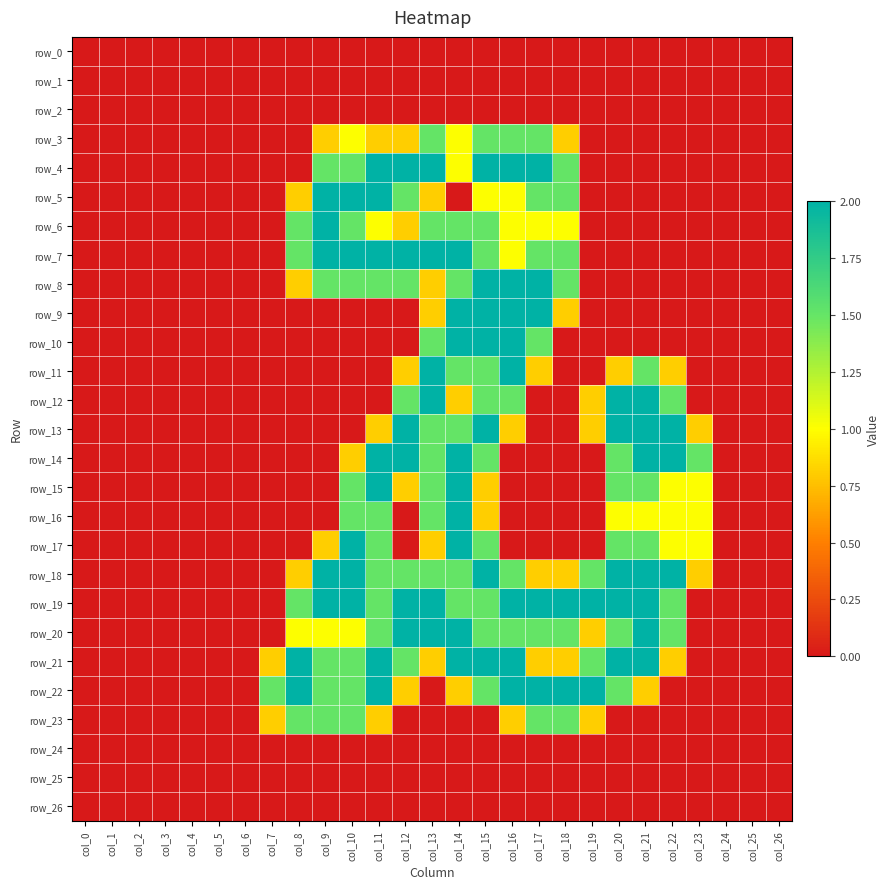

List the series in order of their peak value, highest first.

row_4, row_5, row_6, row_7, row_8, row_9, row_10, row_11, row_12, row_13, row_14, row_15, row_16, row_17, row_18, row_19, row_20, row_21, row_22, row_3, row_23, row_0, row_1, row_2, row_24, row_25, row_26